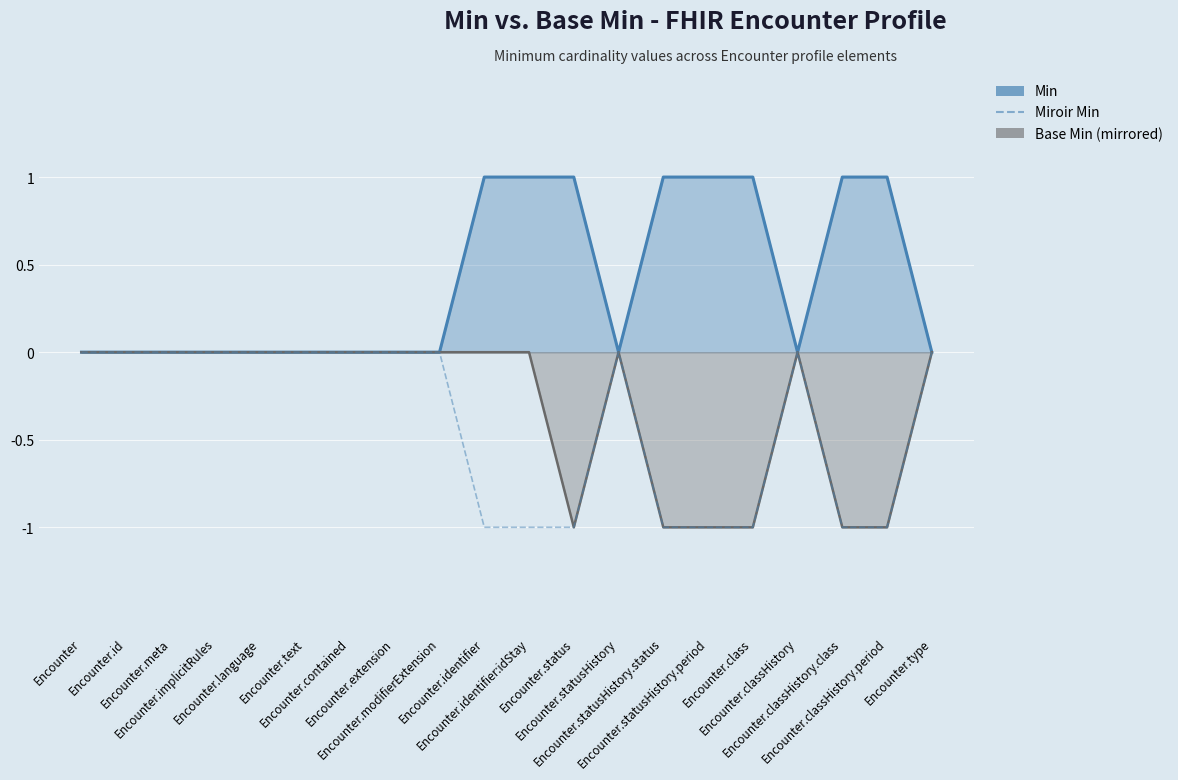

Is it true that Min equals 1 at Encounter.classHistory.class?

True